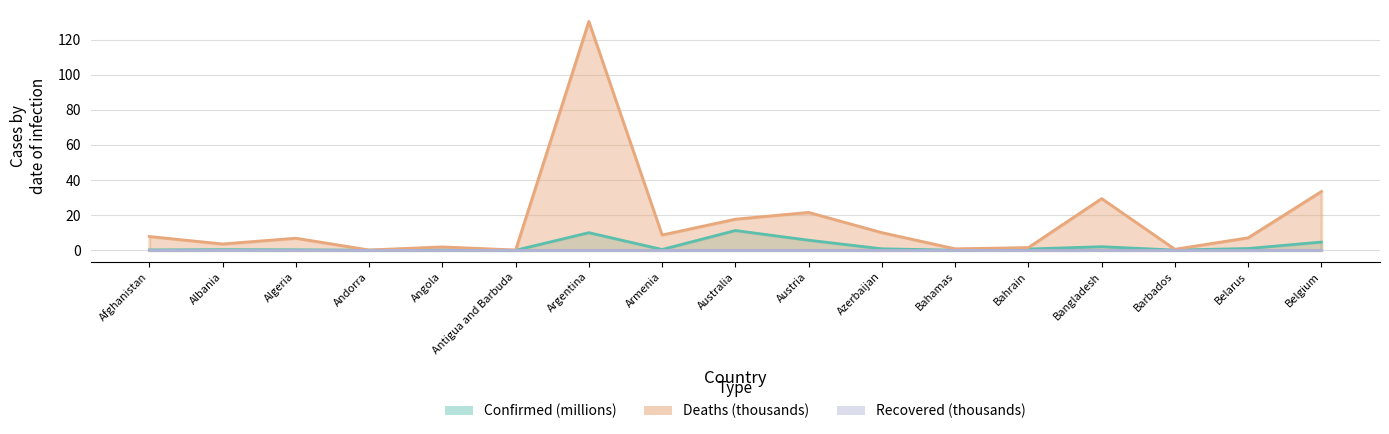

True or false: Confirmed and Deaths intersect in this chart.

False